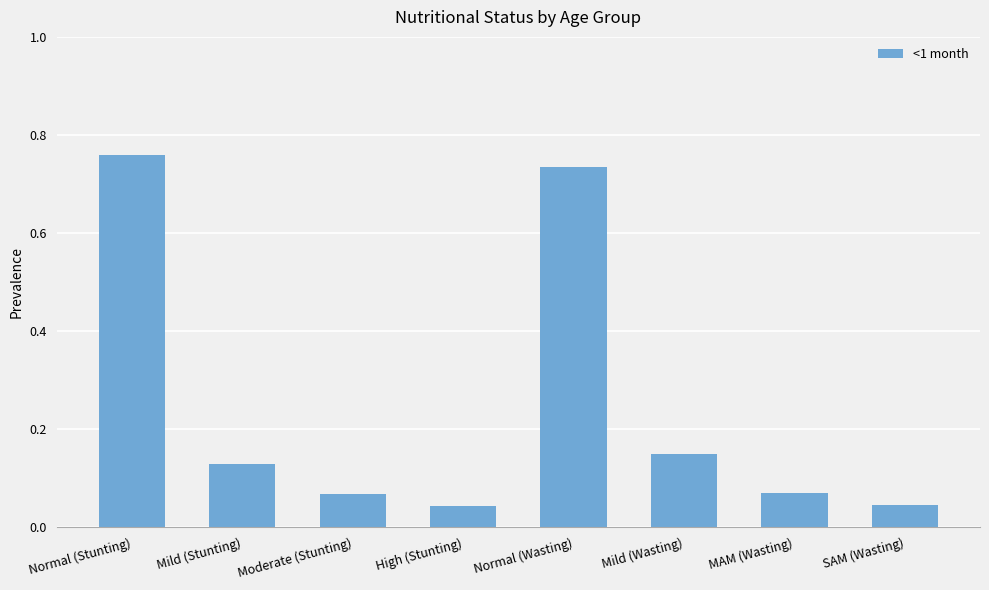

Is it true that the value at Normal (Stunting) is 1.1?

False